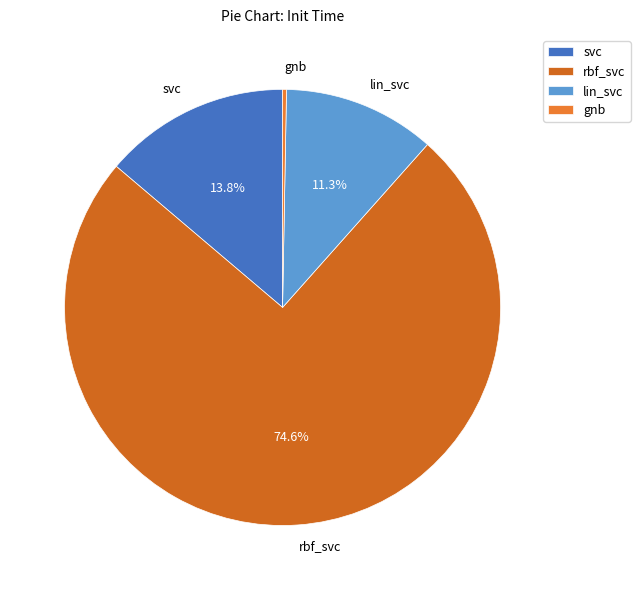

Count the number of slices in the pie.

4